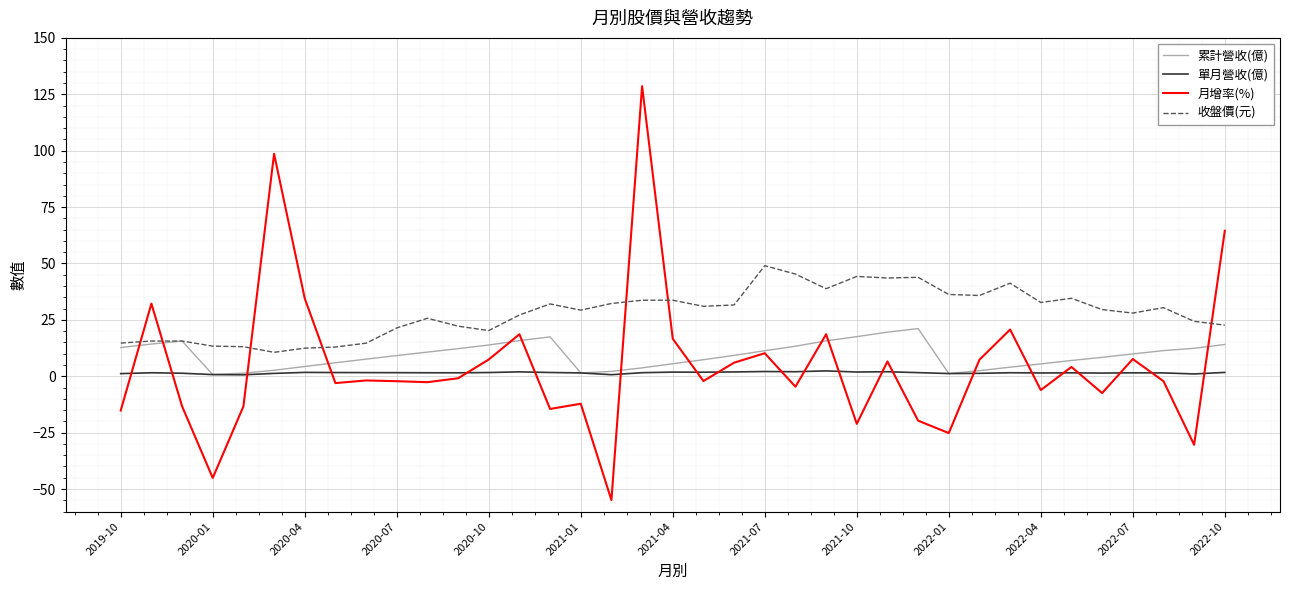

What is the average value of the 月增率(%) series?

5.0